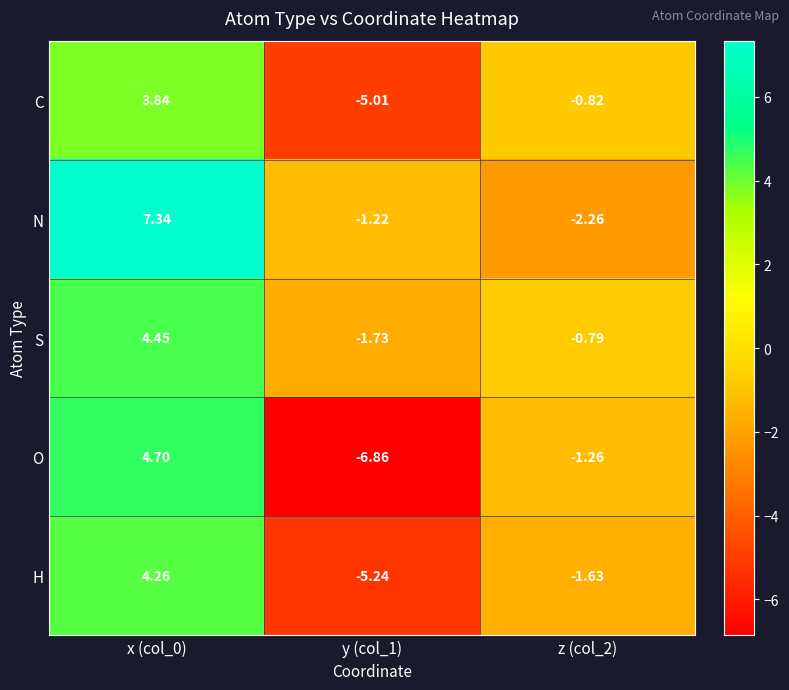

Which series has the largest range (max minus min)?

O